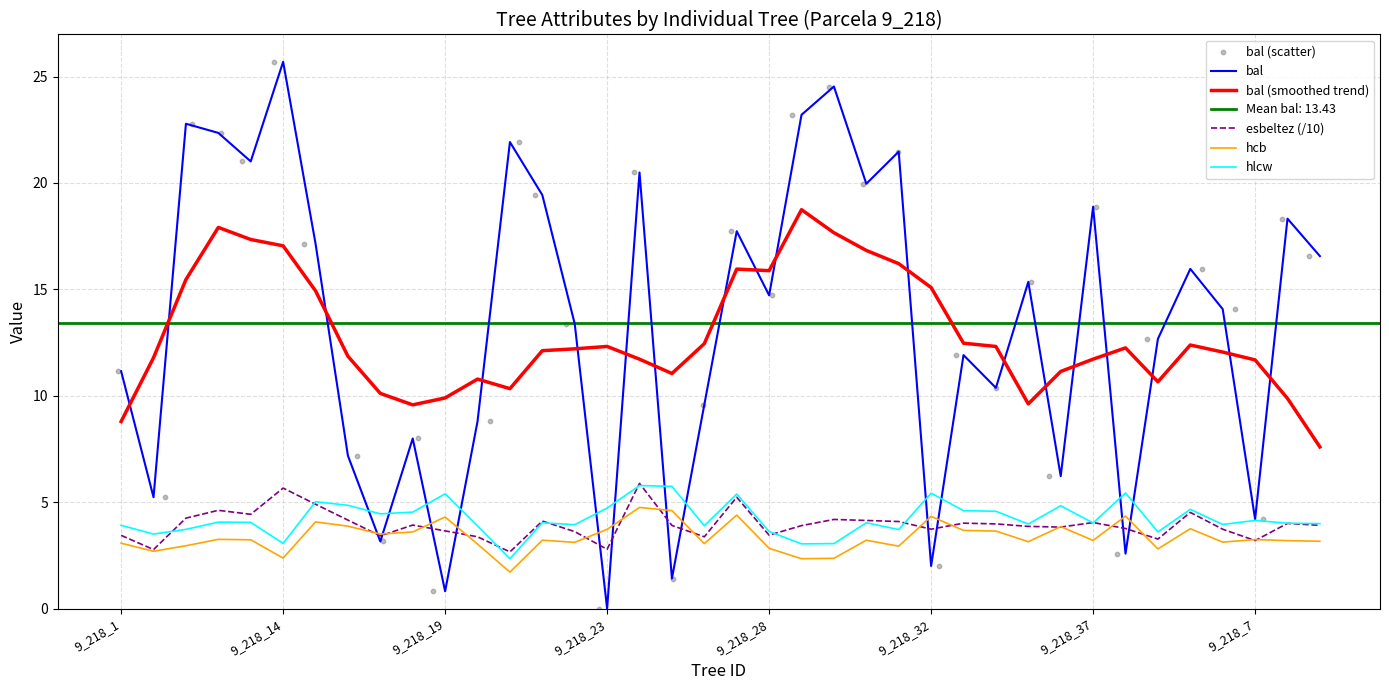

Which series contains the lowest Y value?

bal